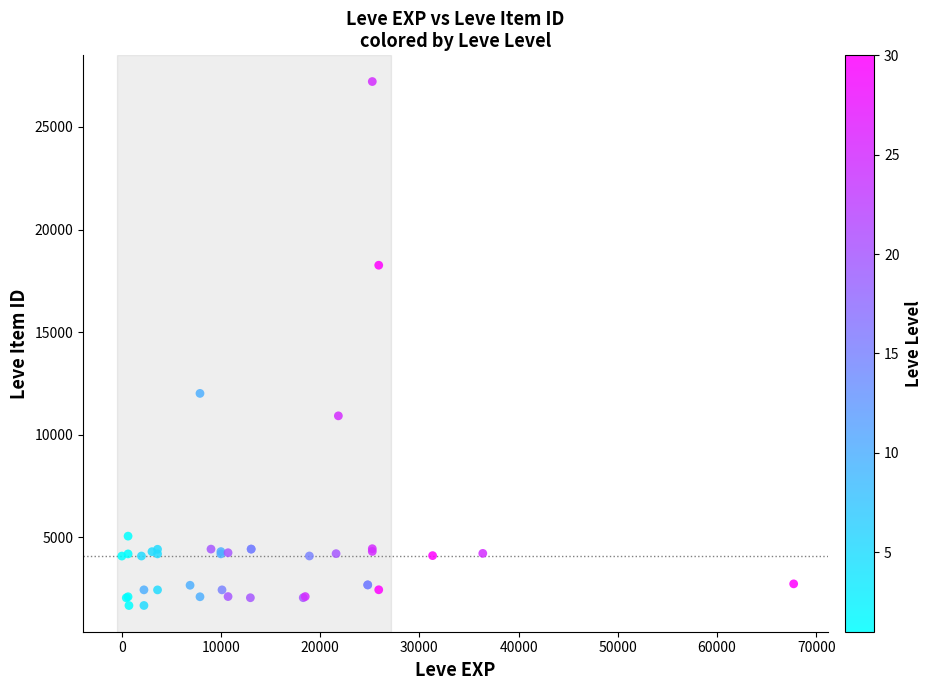

What Y value in the scatter plot is closest to 14448?

12018